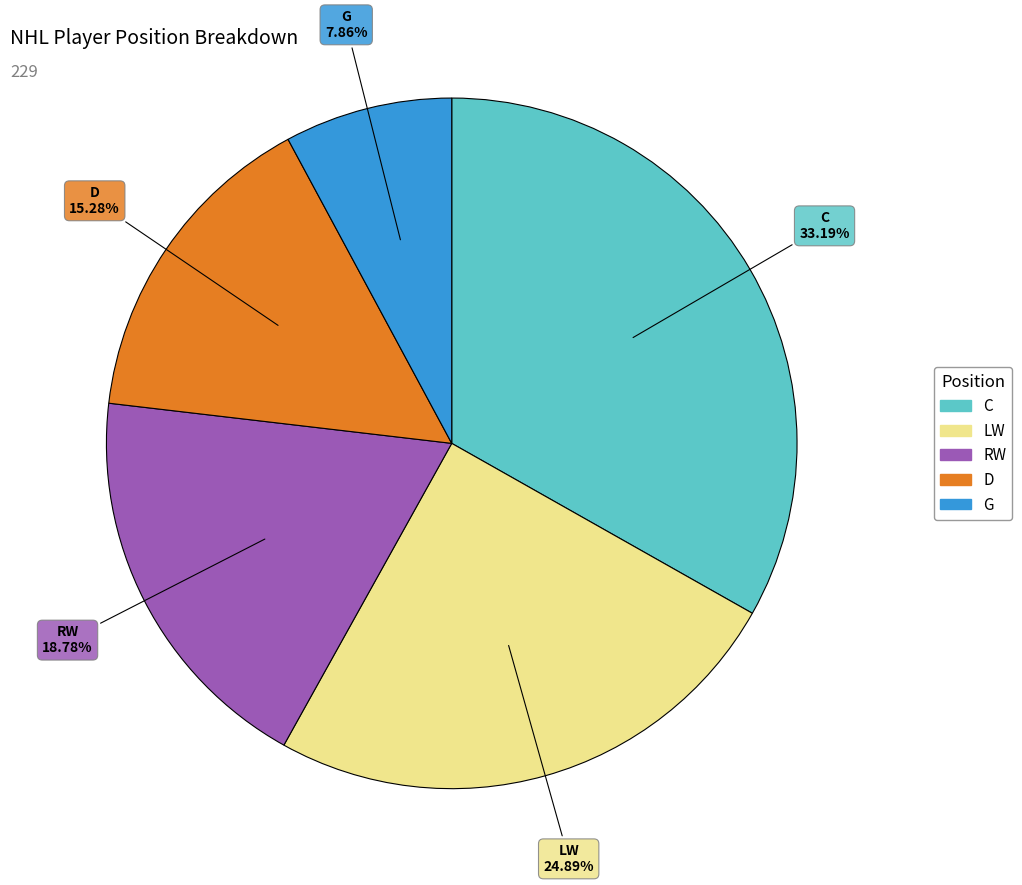

To the nearest percent, what portion does LW represent?

25%